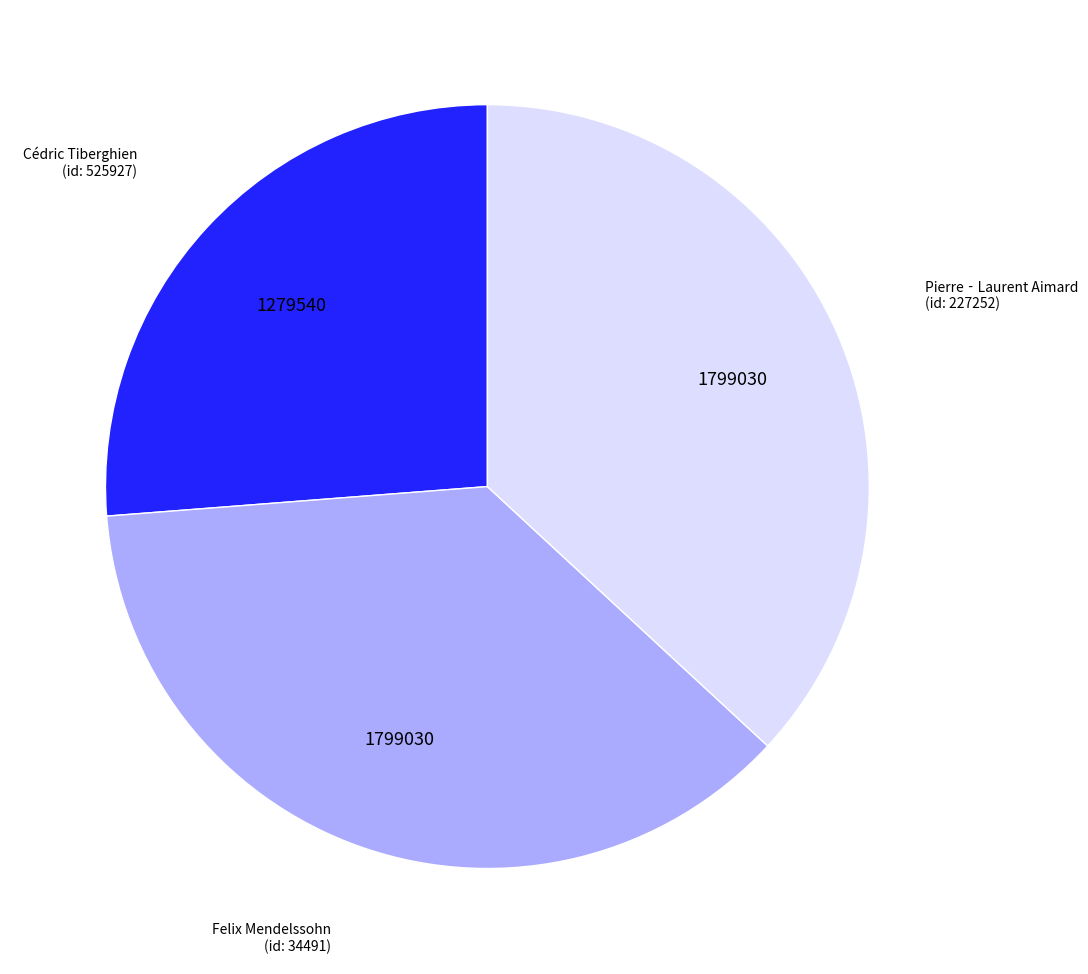

Is there a majority slice in this chart?

No